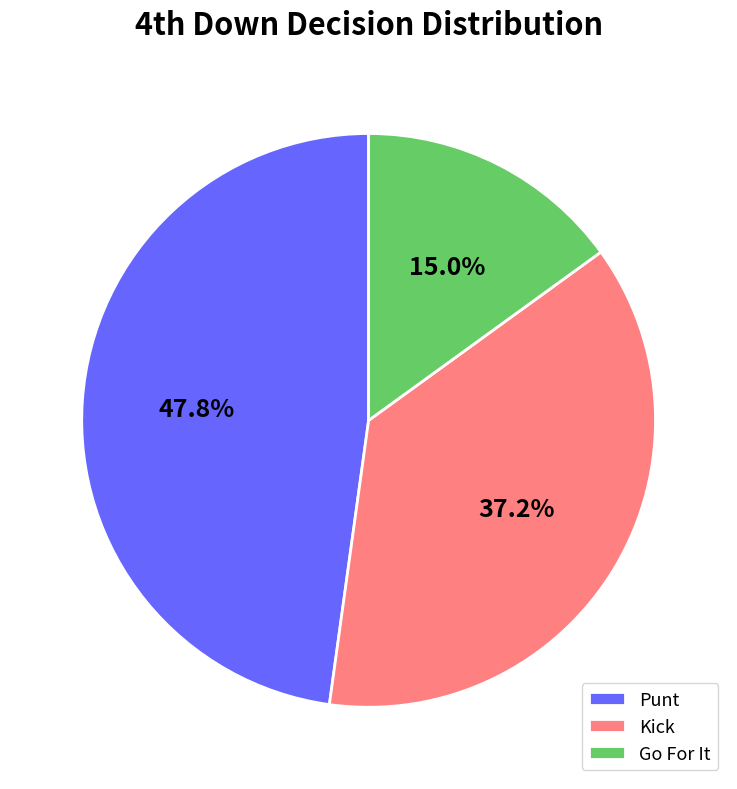

Which slice is the largest?

Punt